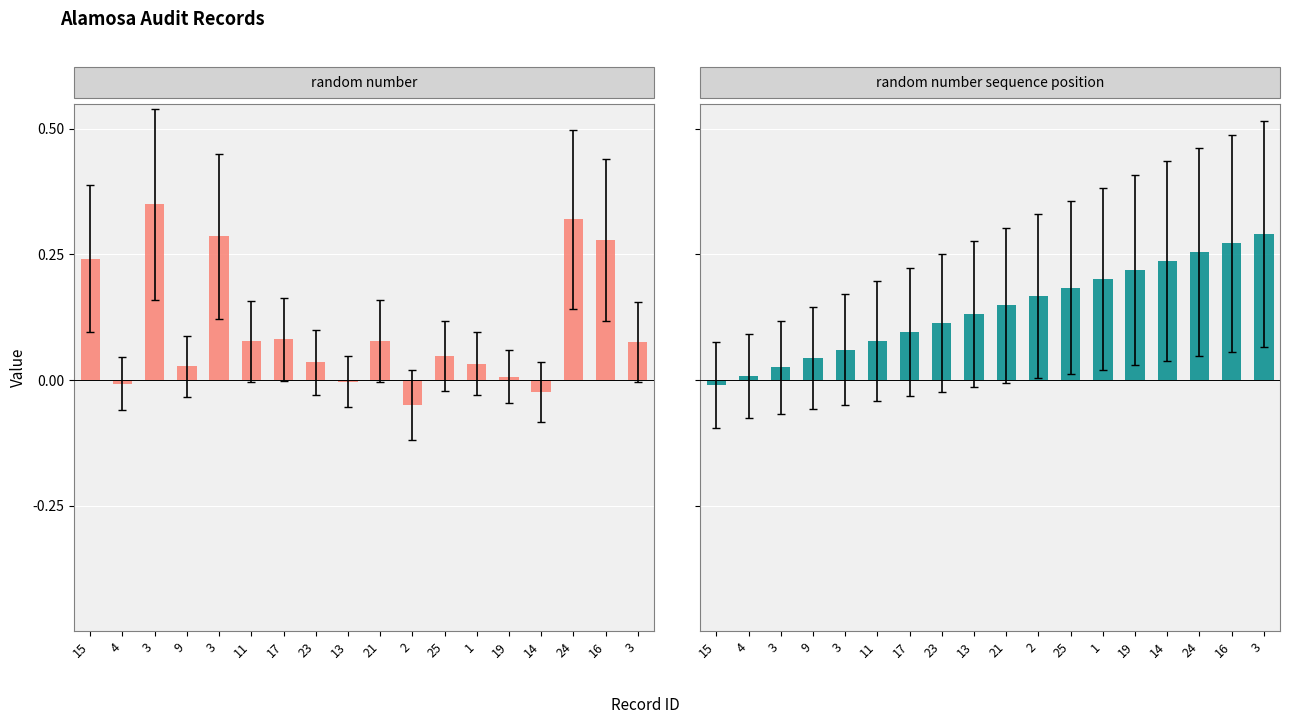

Between 15 and 14, which series saw the biggest shift?

random number